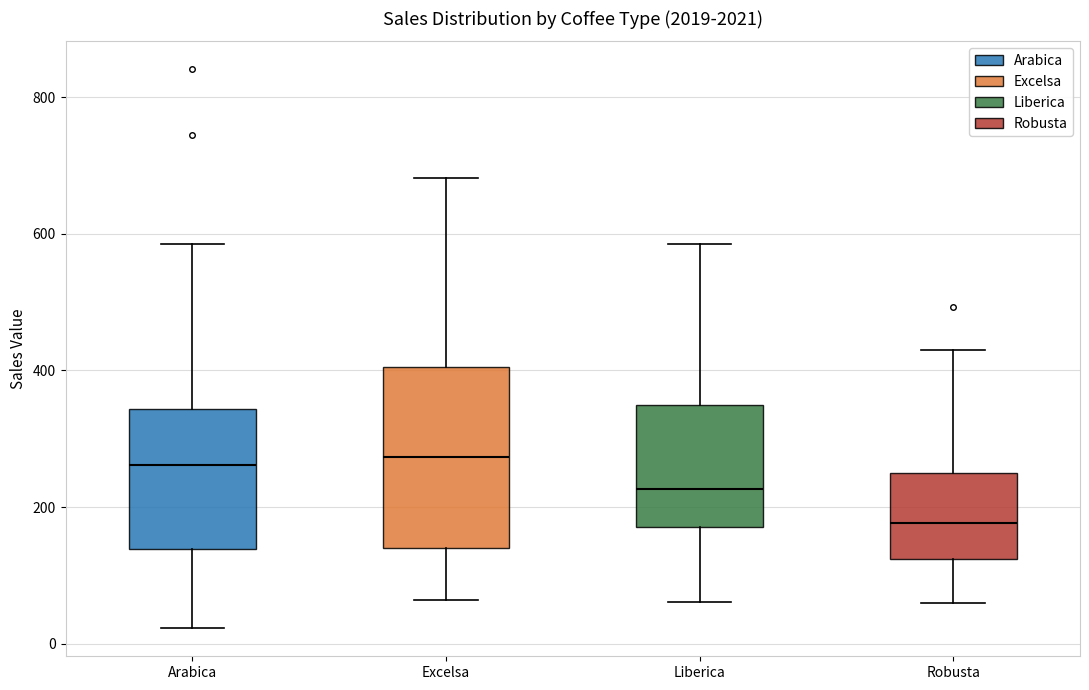

Where does the lower whisker of the box for Arabica end on the y-axis? The values are not printed on the chart, so give them approximately, as read against the axis.

20